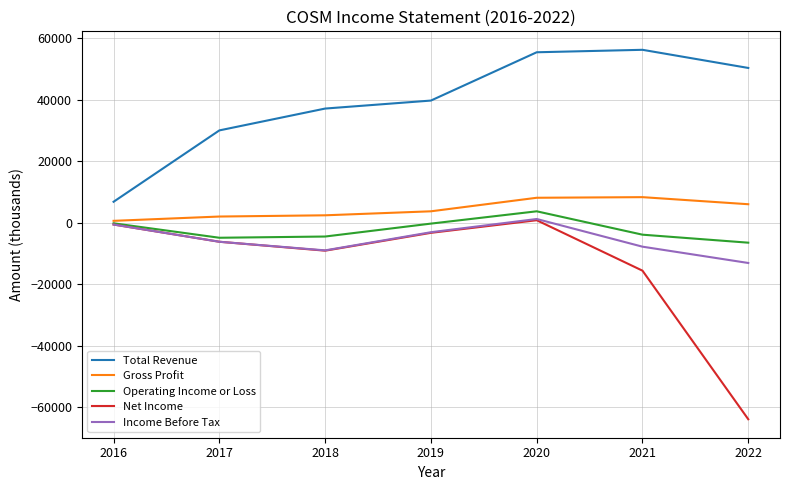

At which label does Income Before Tax reach its minimum?

2022